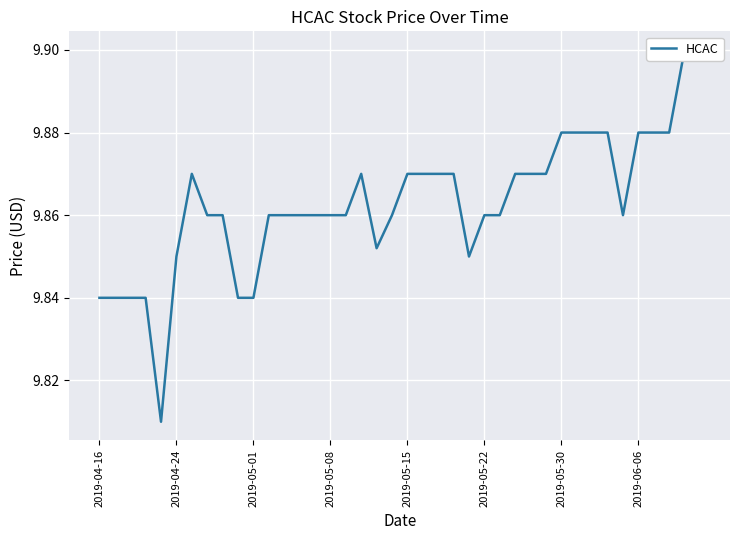

Is this an area chart (filled region under the line)?

No